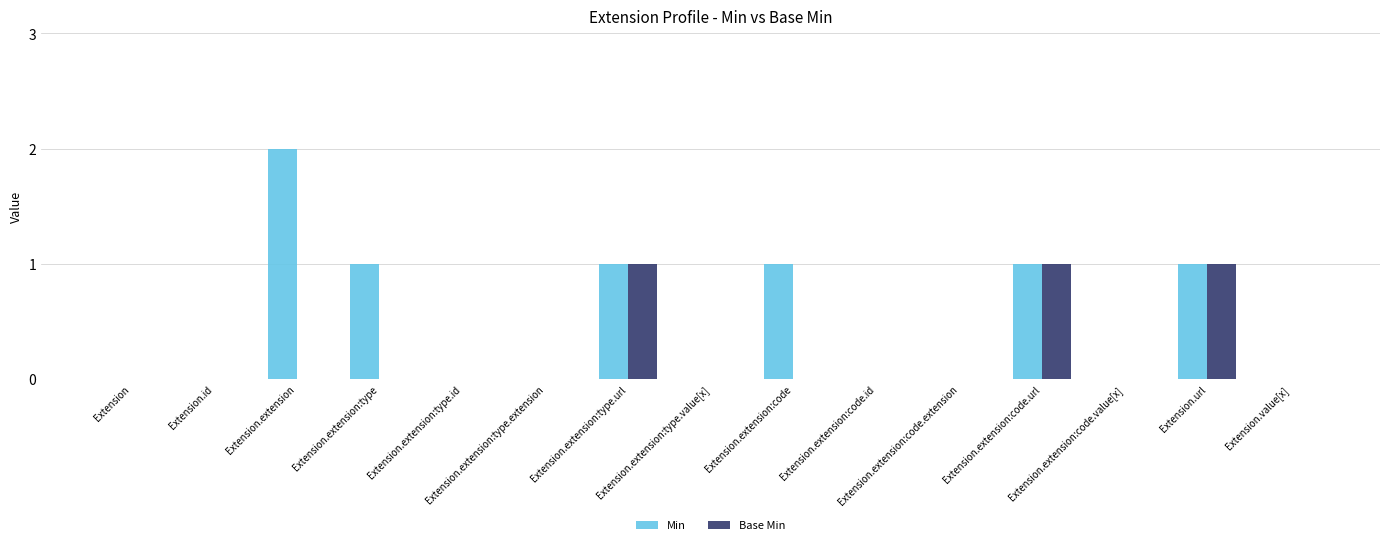

What is the sum of all Min values?

7